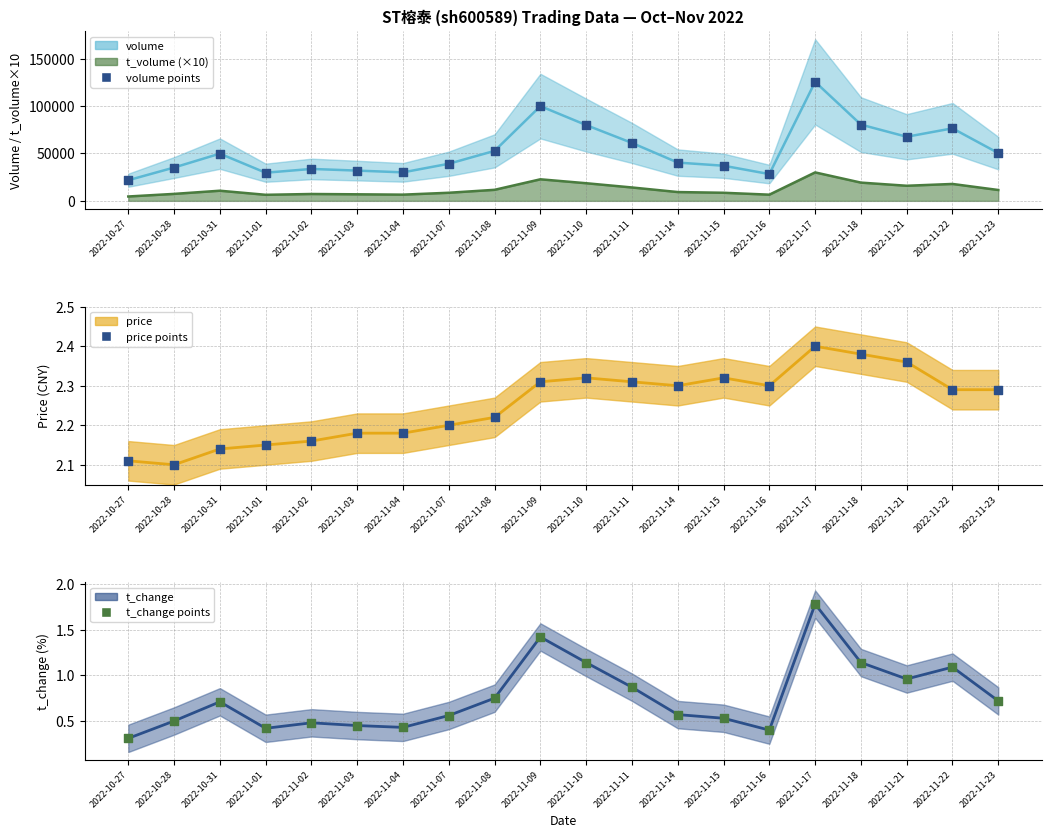

Which series reaches the minimum Y coordinate?

t_change points